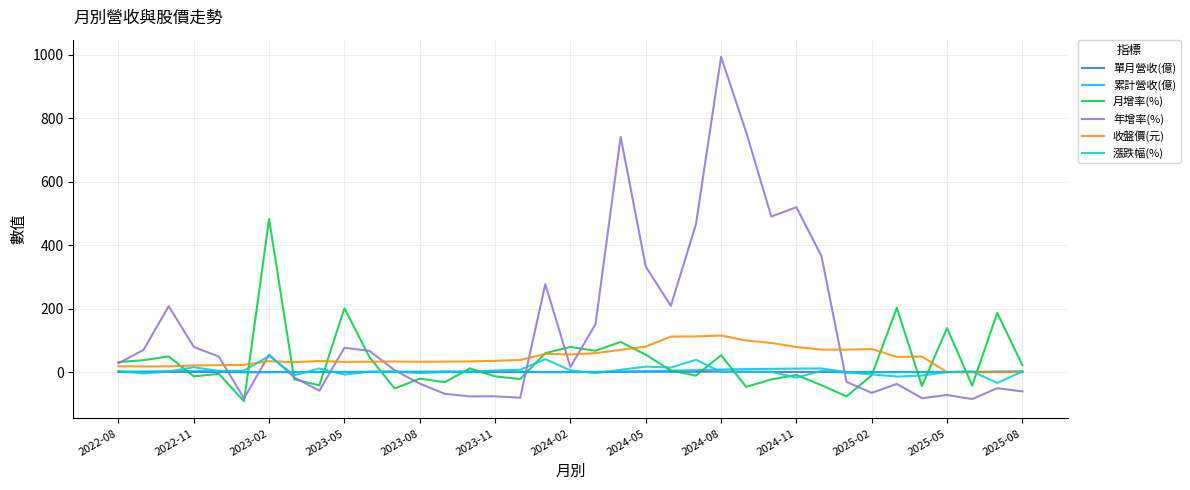

After their last crossing, which series has the higher values: 漲跌幅(%) or 年增率(%)?

漲跌幅(%)